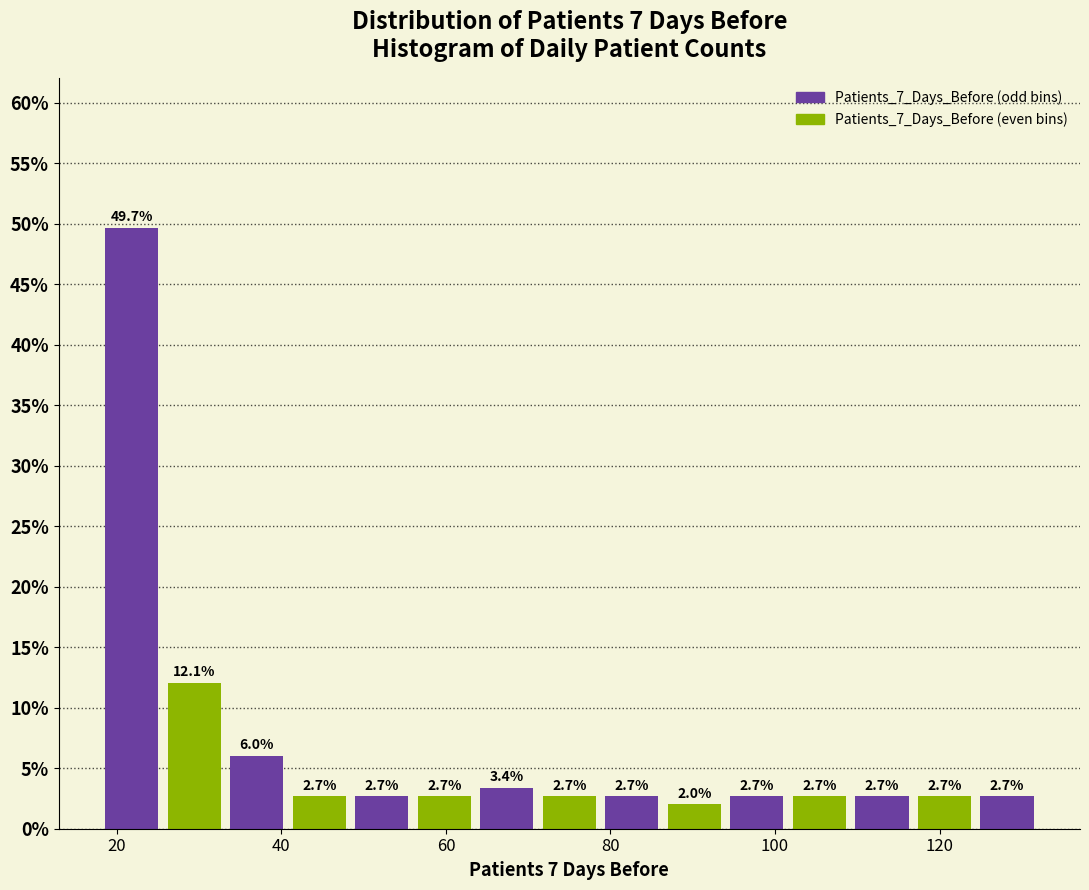

Around what value on the x-axis is the tallest bar? Give the approximate position of its centre, as read against the axis.

22